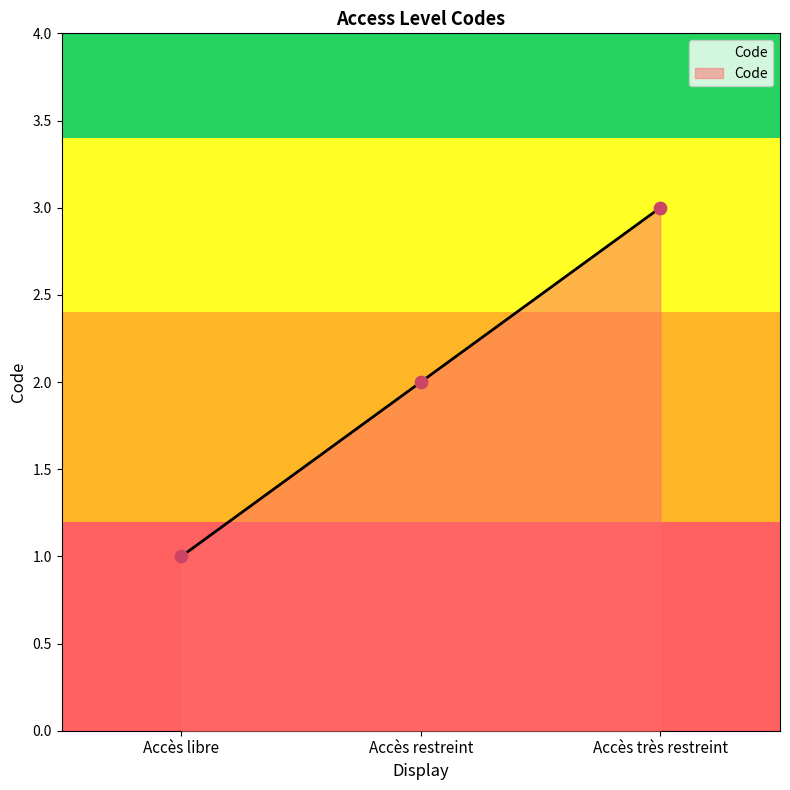

Between Accès très restreint and Accès restreint, which is larger?

Accès très restreint